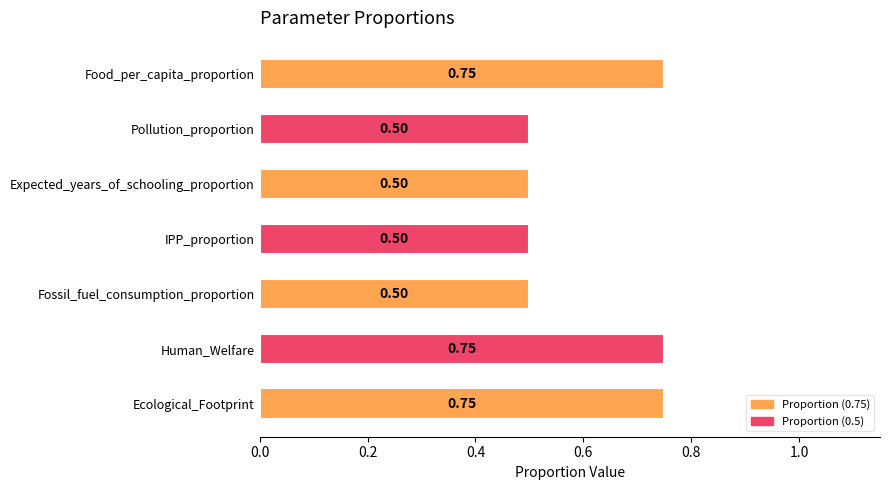

Are the bars horizontal?

Yes